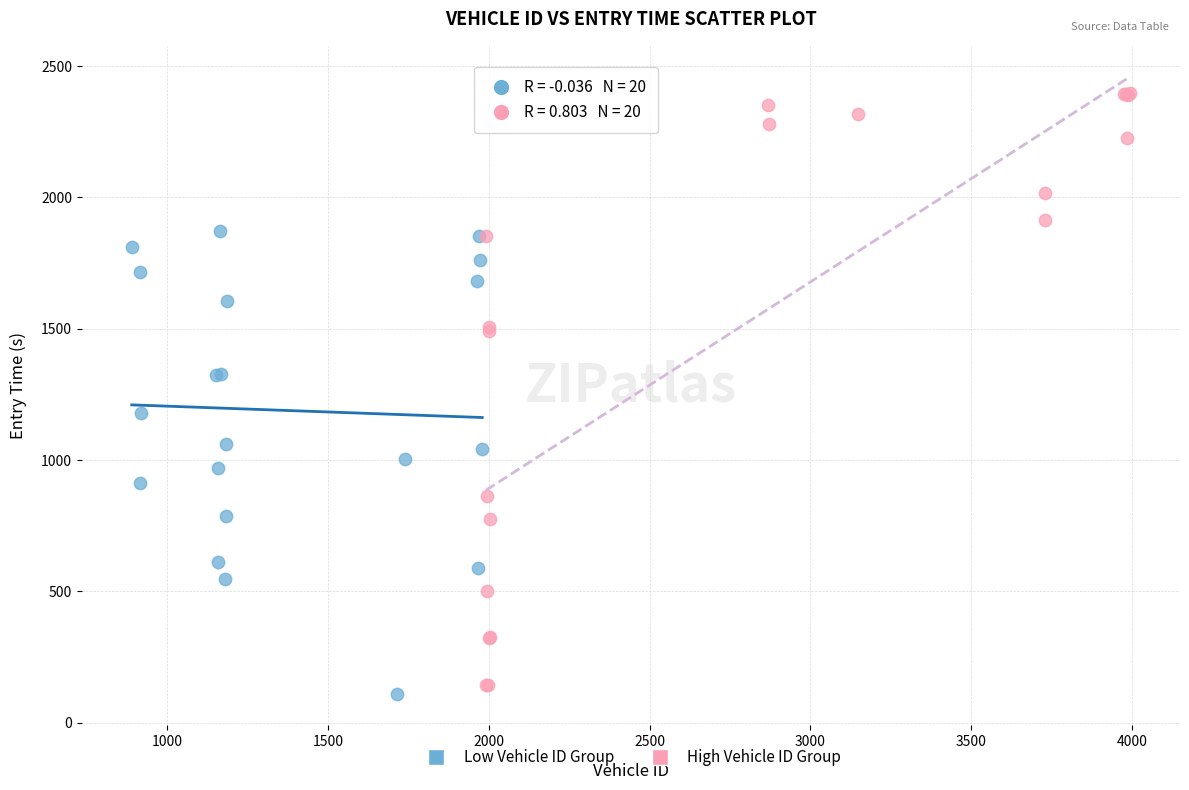

Which series has the widest spread of Y values?

High Vehicle ID Group